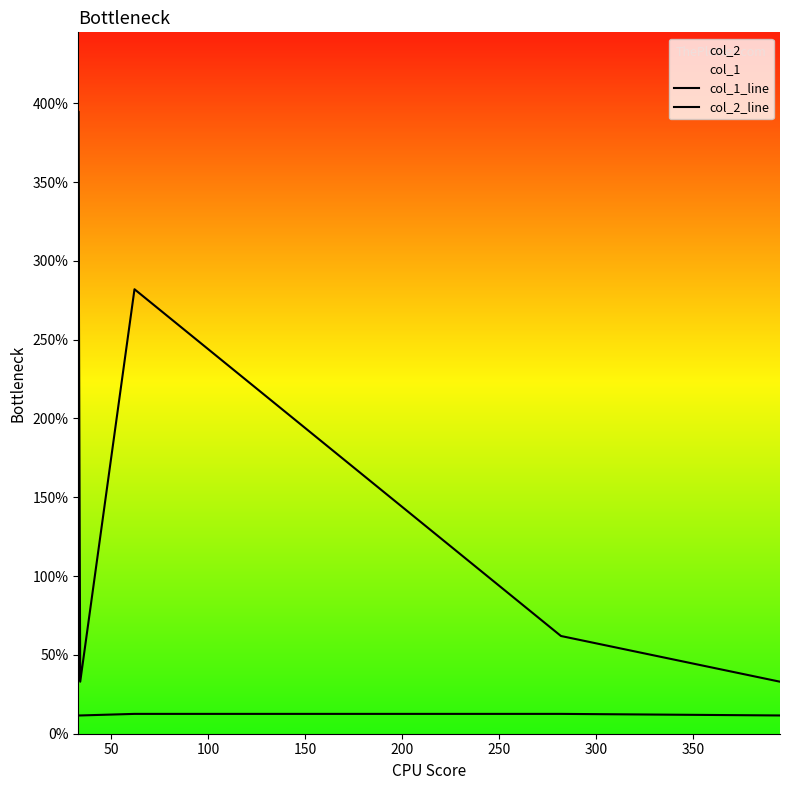

How many data points in col_1_line are above 62?

2